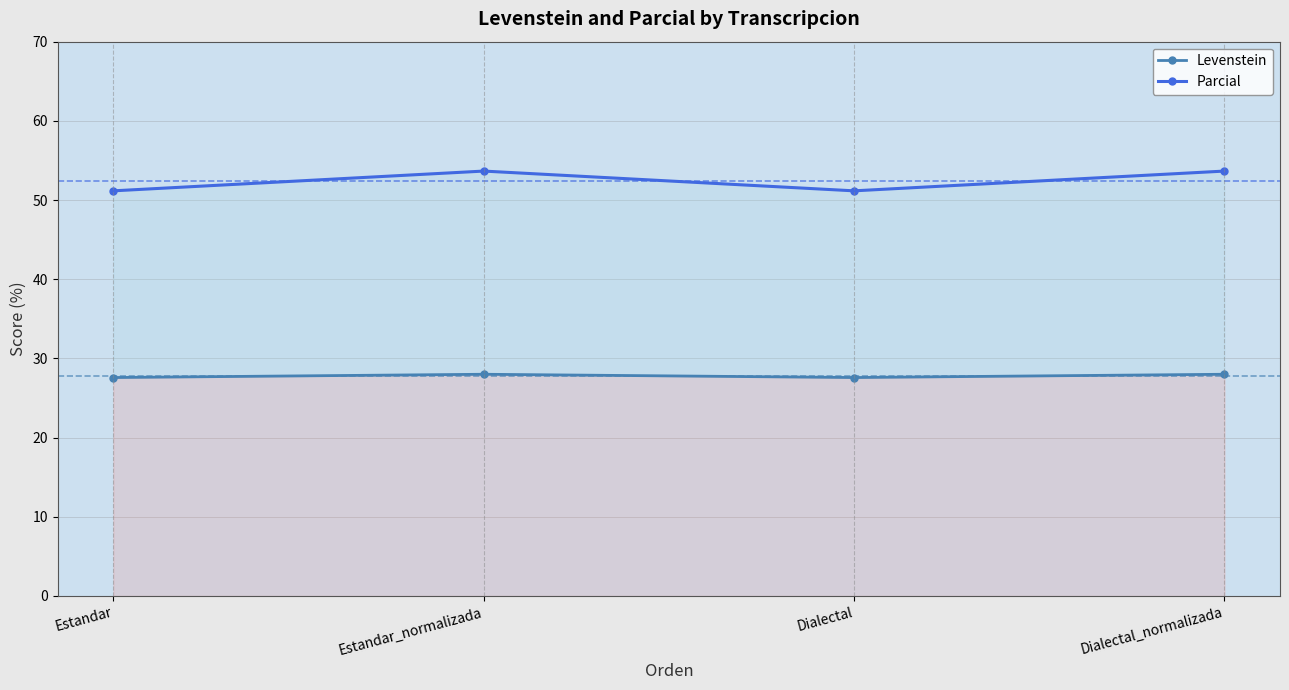

What is the minimum value for Parcial?

51.2